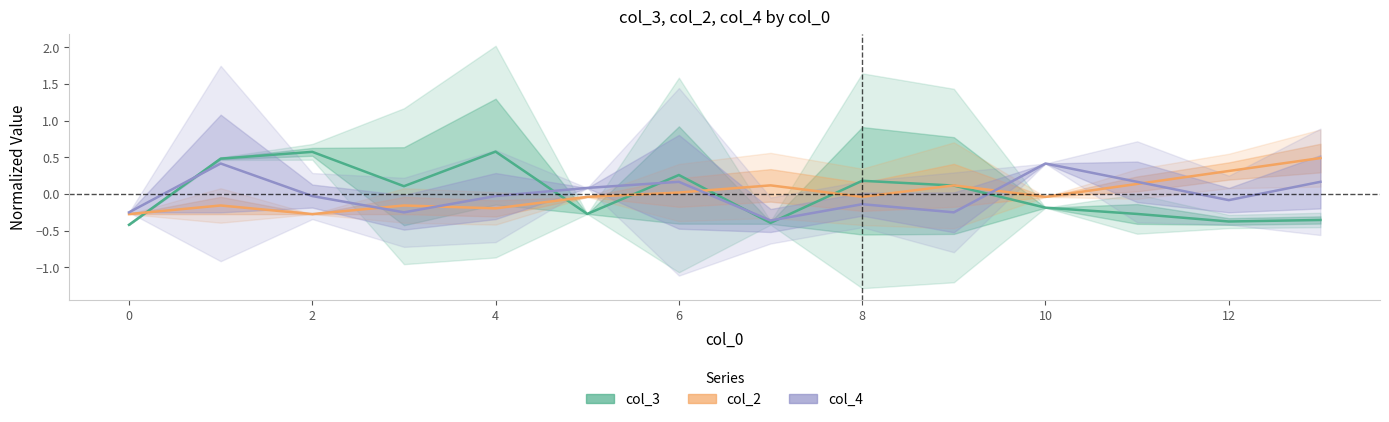

What are all the series names shown in the legend?

col_3, col_2, col_4